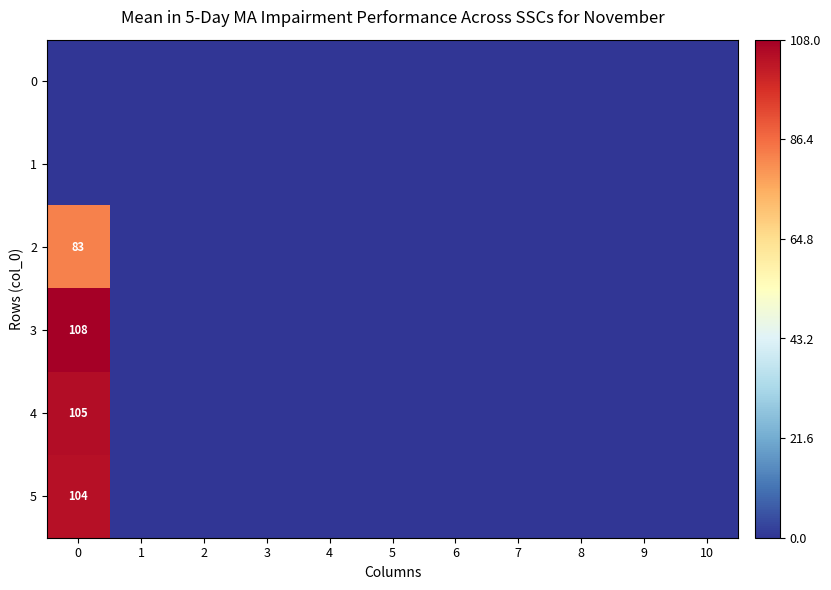

Between 0 and 5, which series saw the biggest shift?

3